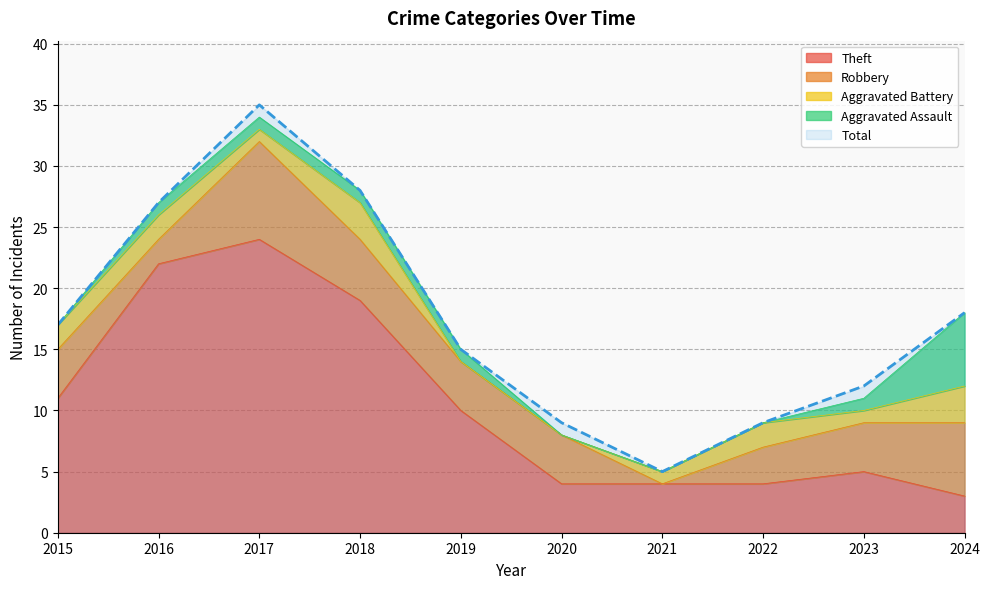

At which label is Aggravated Battery closest to 1?

2017